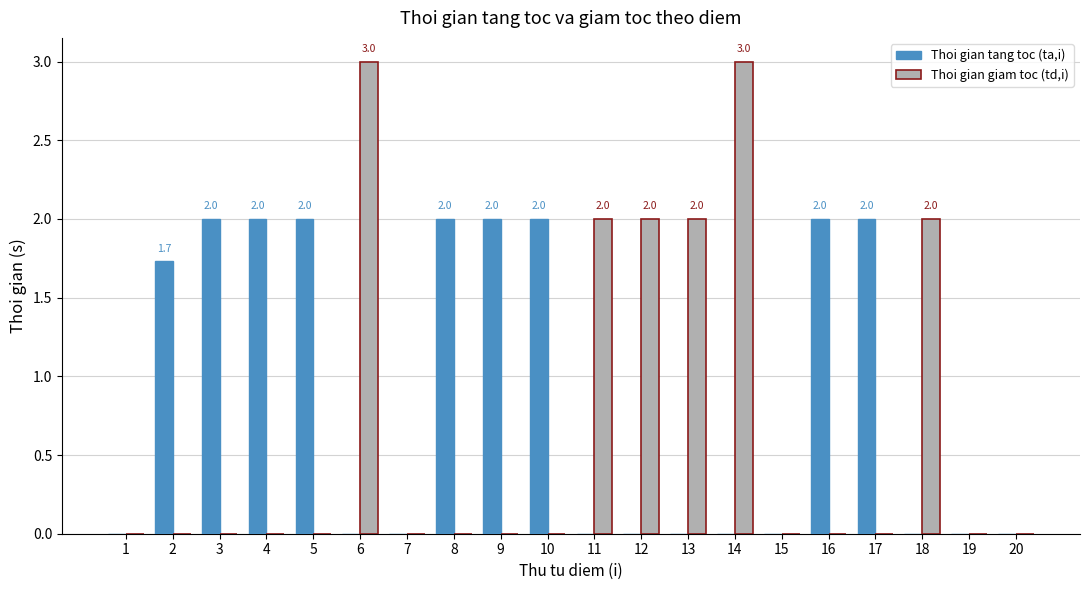

What are all the series names shown in the legend?

Thoi gian tang toc (ta,i), Thoi gian giam toc (td,i)